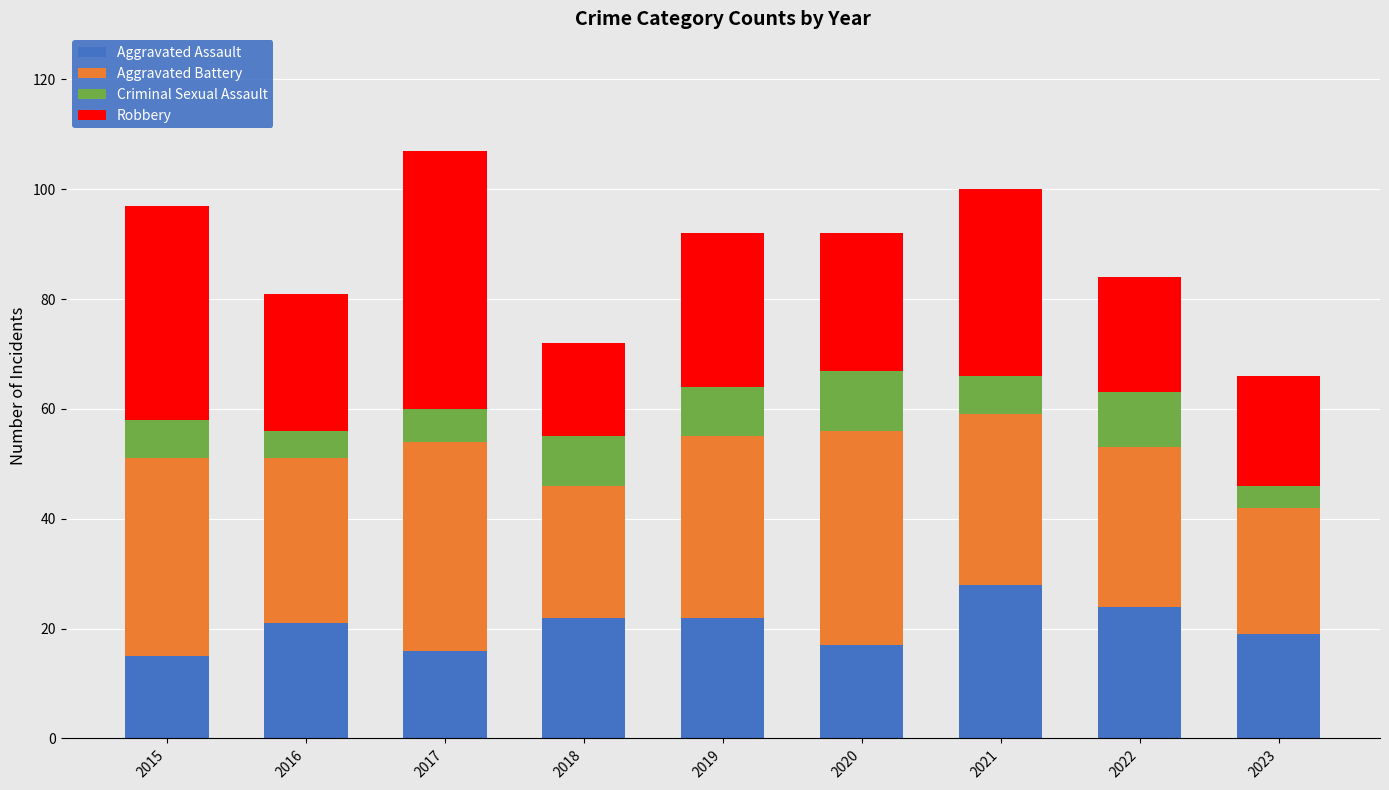

What is the total value across all series at 2021?

100